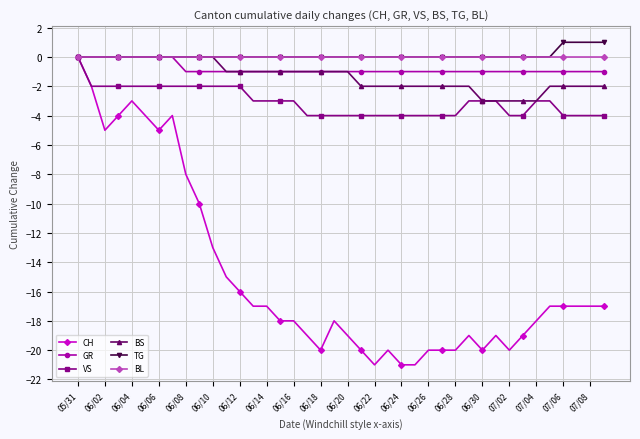

What is the difference between the maximum and second lowest values in the CH series?

21